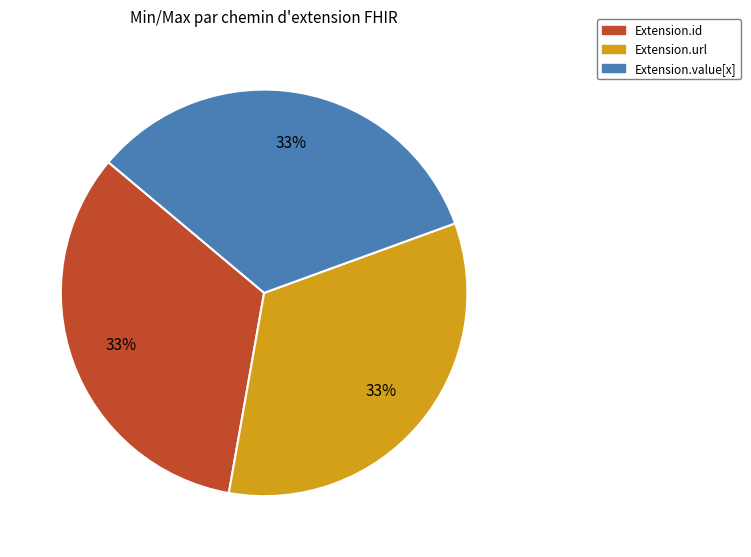

Is there a majority slice in this chart?

No